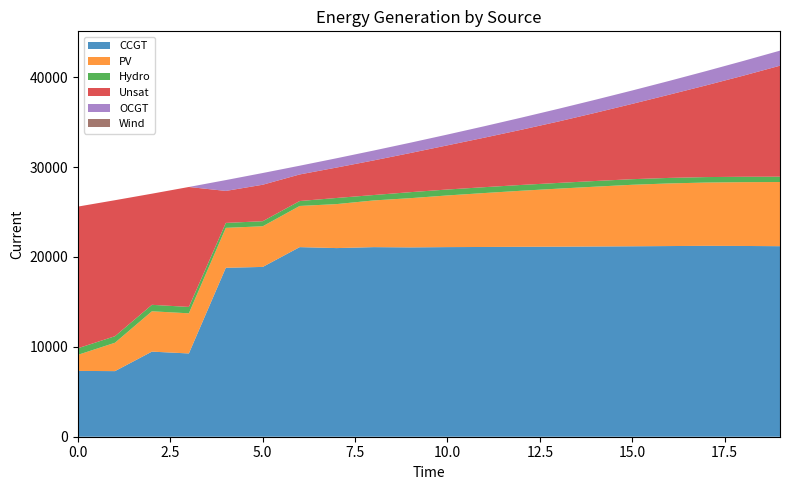

Reading right to left, transcribe all the data shown in this chart.

CCGT: 19=21200	18=21224	17=21238	16=21214	15=21188	14=21165	13=21145	12=21131	11=21112	10=21097	9=21065	8=21094	7=20988	6=21095	5=18893	4=18796	3=9264	2=9469	1=7299	0=7323
PV: 19=7139	18=7099	17=7043	16=6968	15=6844	14=6657	13=6456	12=6238	11=6002	10=5749	9=5479	8=5195	7=4895	6=4581	5=4523	4=4443	3=4466	2=4488	1=3158	0=1791
Hydro: 19=593	18=600	17=608	16=615	15=623	14=630	13=637	12=645	11=652	10=660	9=667	8=602	7=682	6=548	5=563	4=551	3=712	2=719	1=726	0=734
Unsat: 19=12350	18=11240	17=10204	16=9258	15=8378	14=7583	13=6831	12=6141	11=5510	10=4915	9=4359	8=3850	7=3385	6=2957	5=4059	4=3558	3=13346	2=12365	1=15132	0=15760
OCGT: 19=1675	18=1641	17=1588	16=1533	15=1491	14=1456	13=1414	12=1349	11=1274	10=1202	9=1149	8=1099	7=1035	6=972	5=1304	4=1206	3=0	2=0	1=0	0=0
Wind: 19=0	18=0	17=0	16=0	15=0	14=0	13=0	12=0	11=0	10=0	9=0	8=0	7=0	6=0	5=0	4=0	3=0	2=0	1=0	0=0